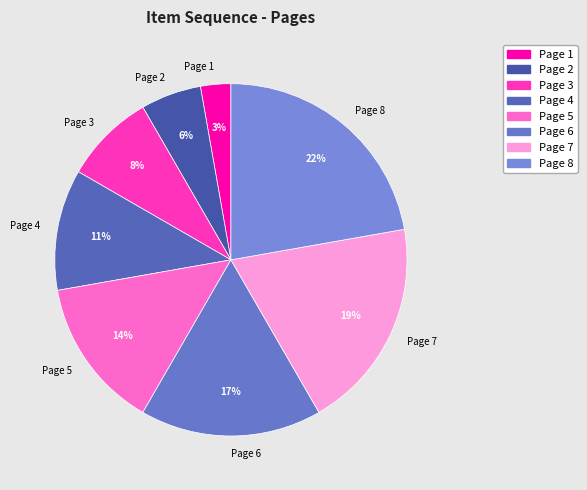

Do Page 5 and Page 8 together represent more than half of the pie?

No